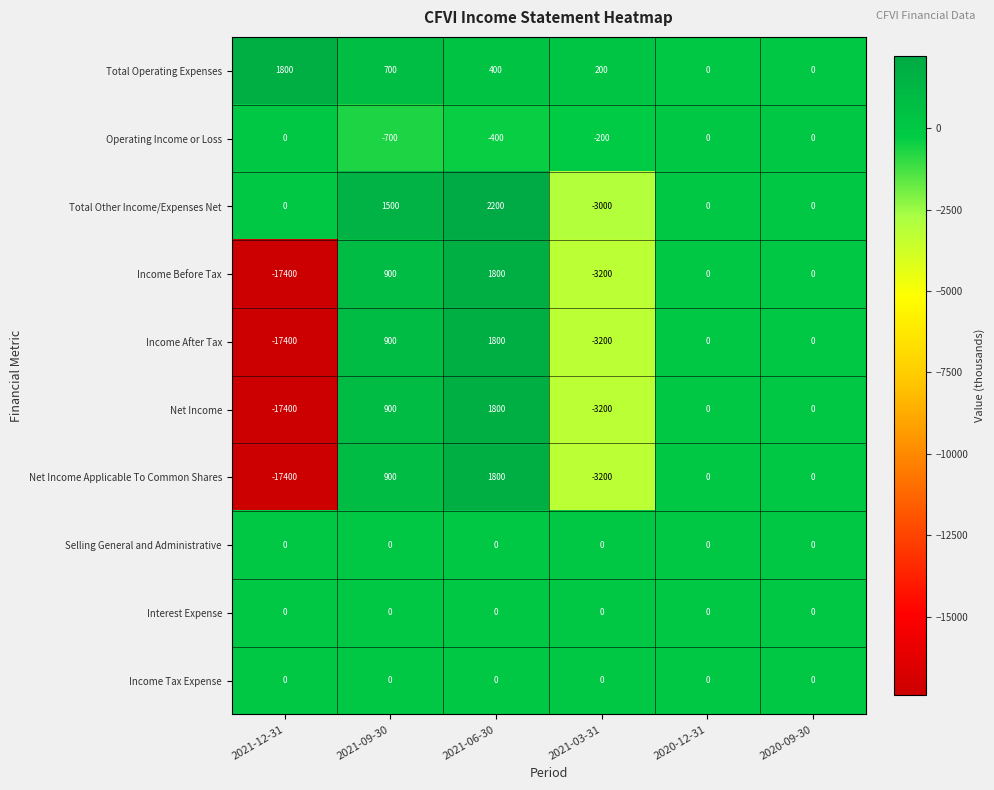

At which category is the sum across all series the highest?

2021-06-30